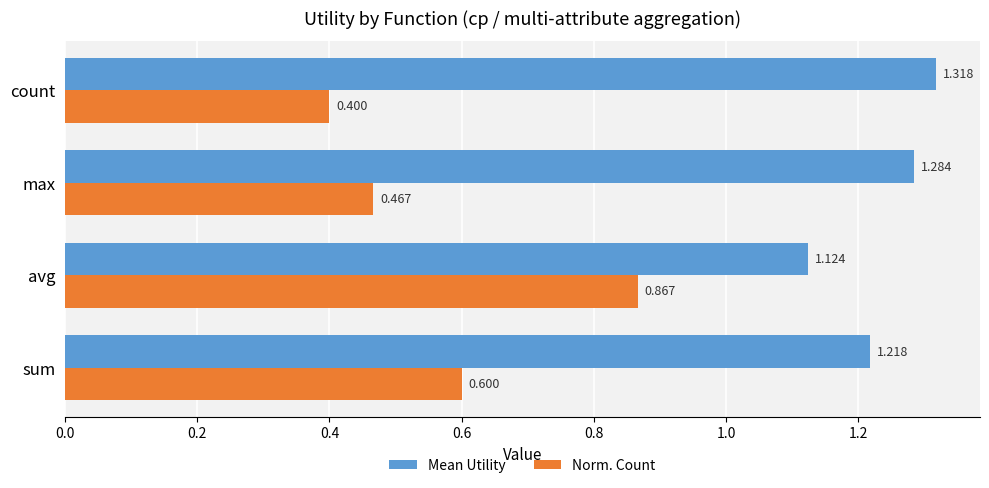

Which category has the highest value in the Mean Utility series?

count